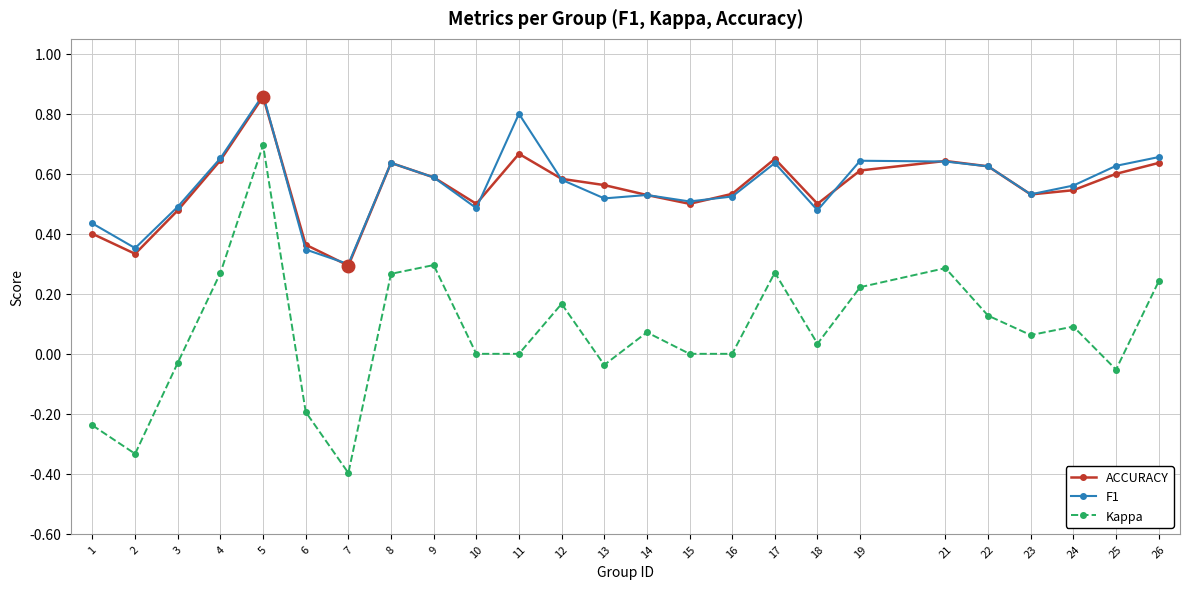

At how many categories does at least one series exceed 0?

25